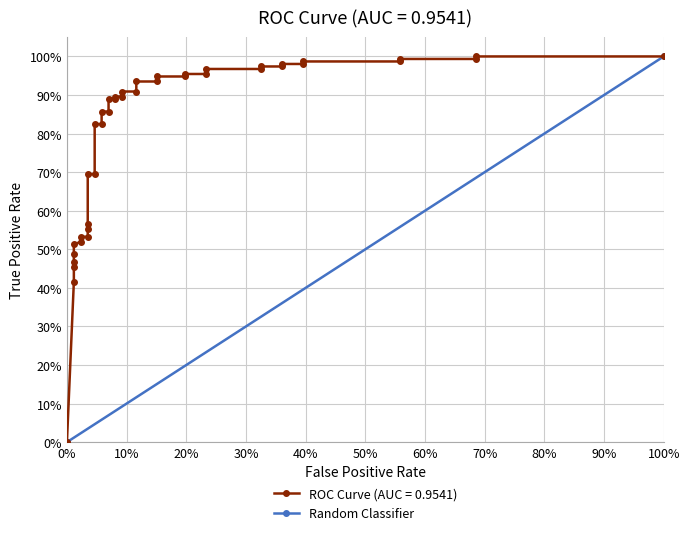

Is this an area chart (filled region under the line)?

No